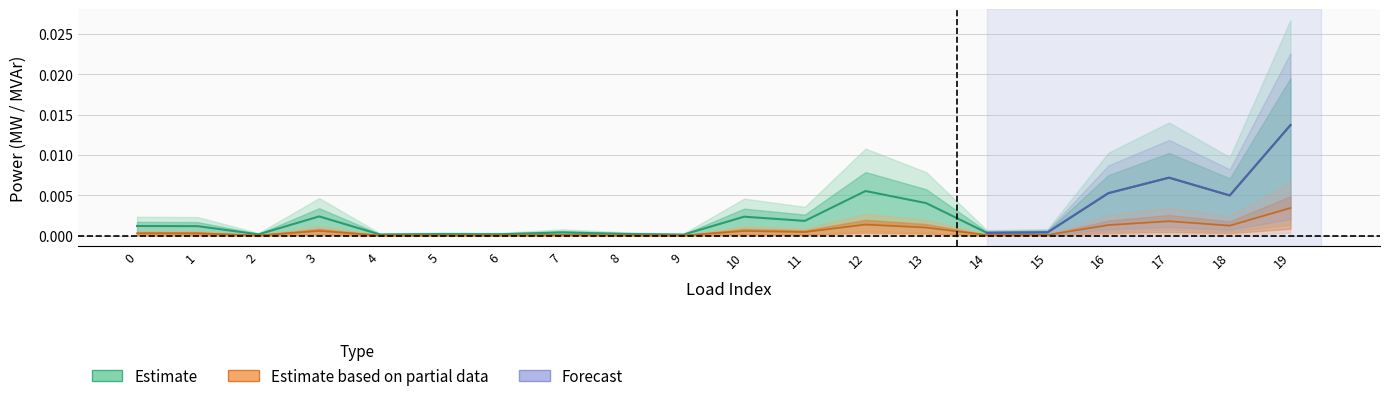

How many categories are shown in the chart?

20